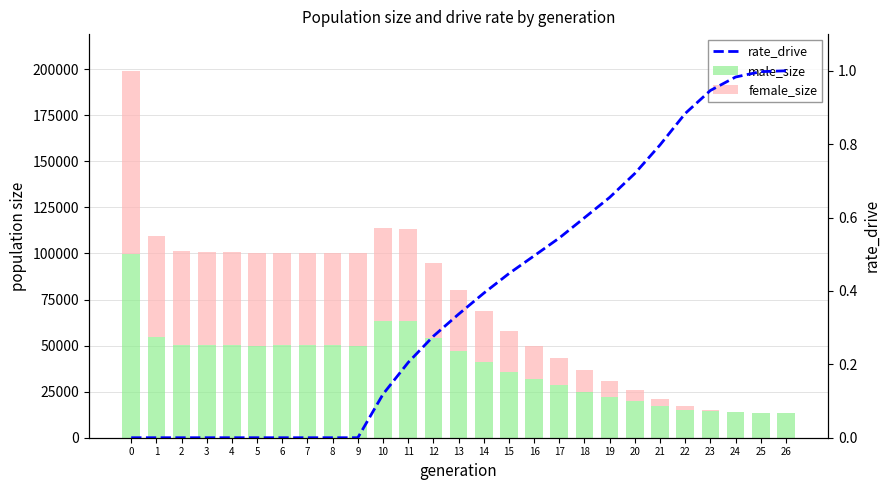

Is the value of male_size at 22 greater than the value of rate_drive at 24?

Yes